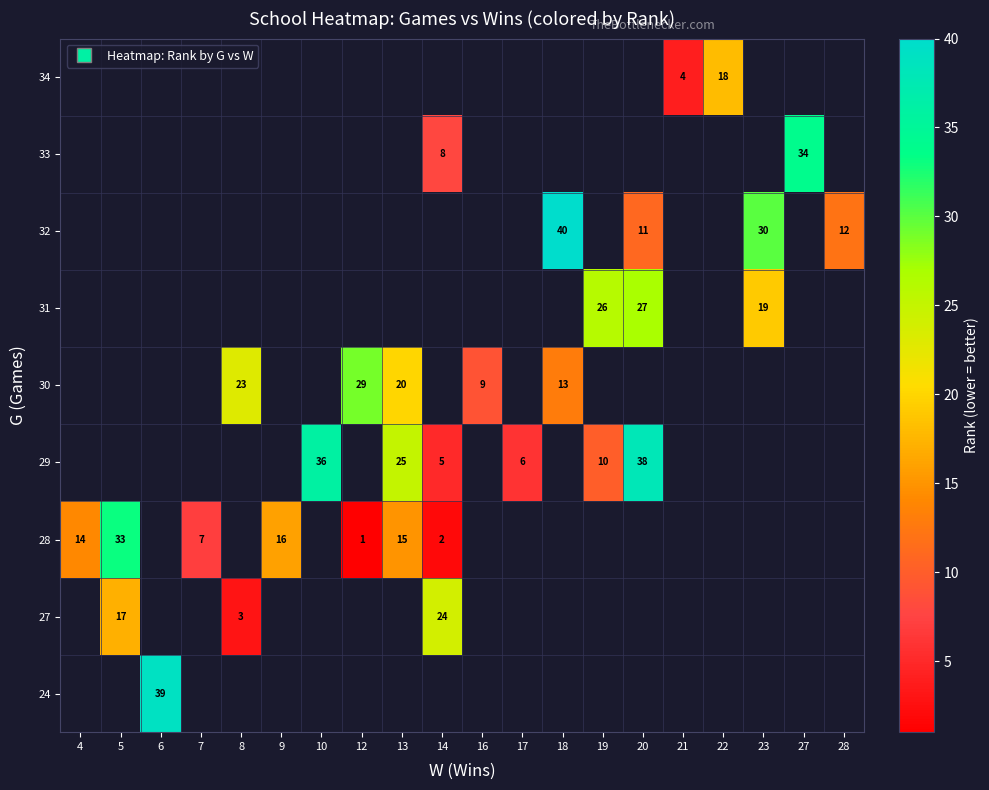

How many series are shown in this chart?

9